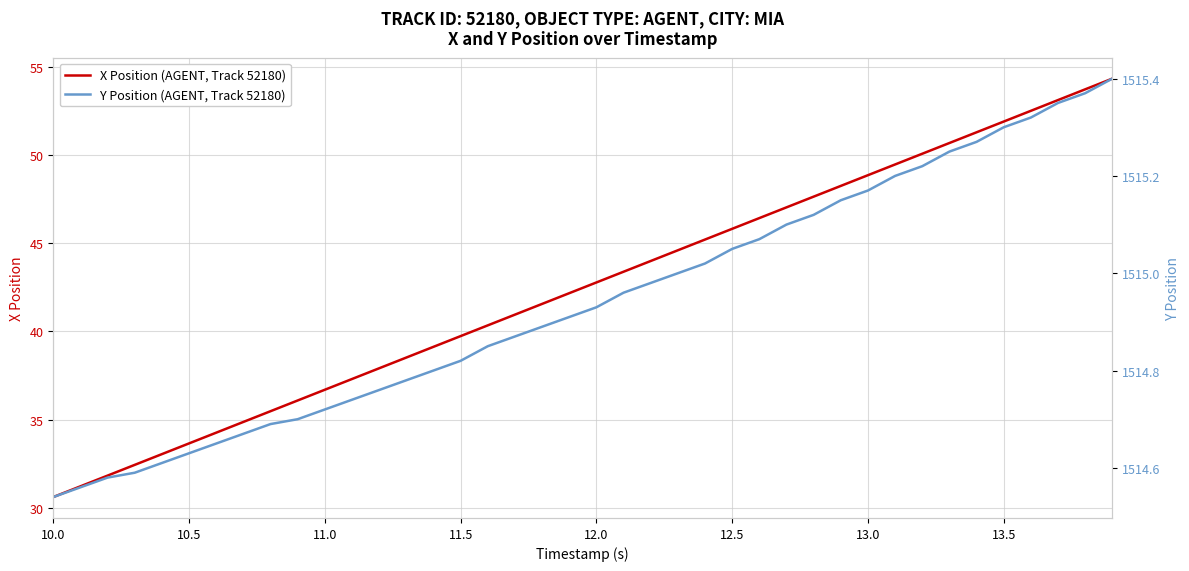

What is the highest value of the X Position (AGENT, Track 52180) series?

54.4